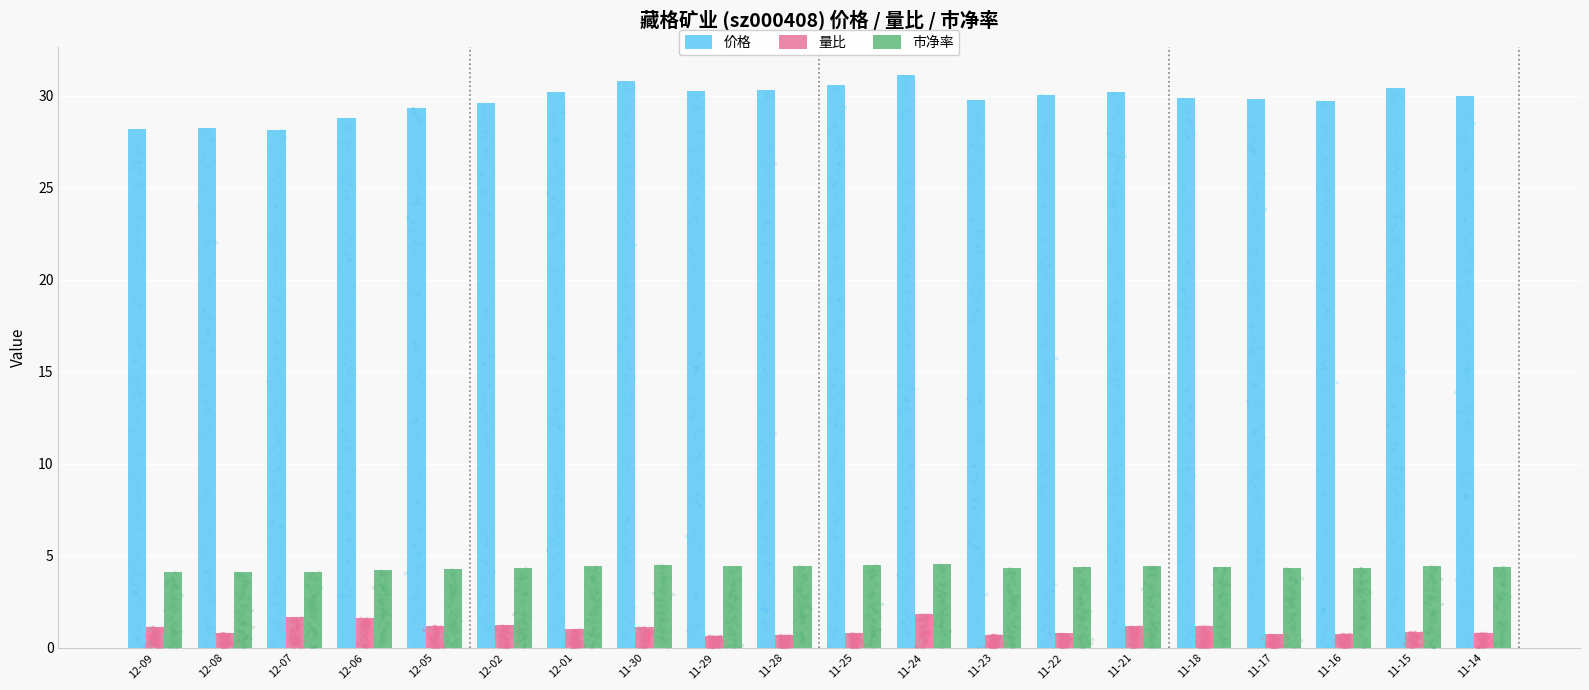

Which series reaches the minimum Y coordinate?

量比